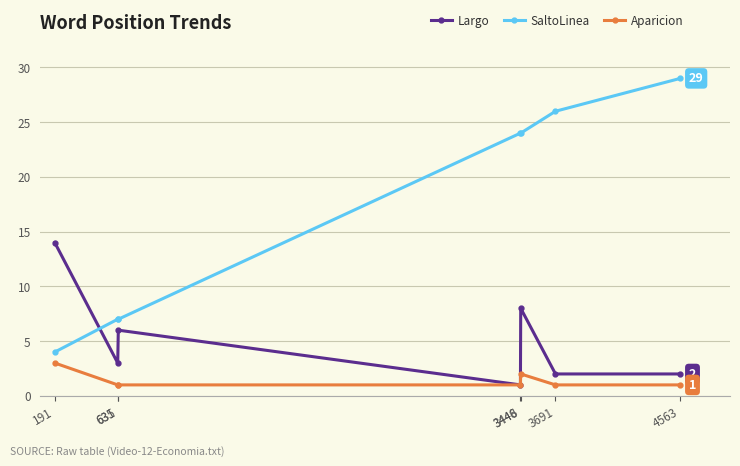

Count the Aparicion values in the range 1 to 2.

6